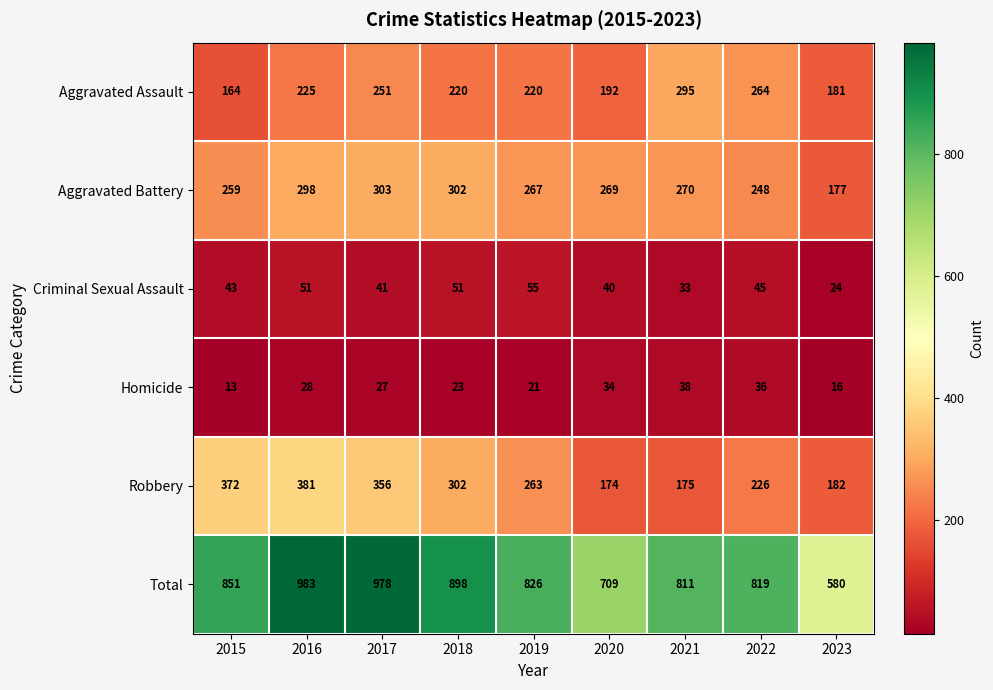

Between 2016 and 2019, which series saw the biggest shift?

Total